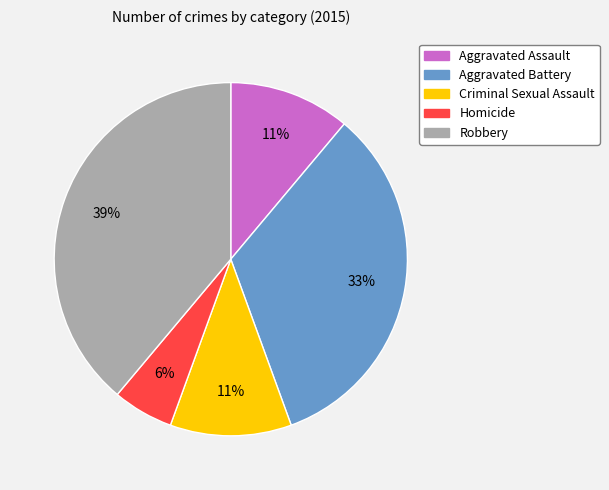

What is the largest slice in the pie chart?

Robbery